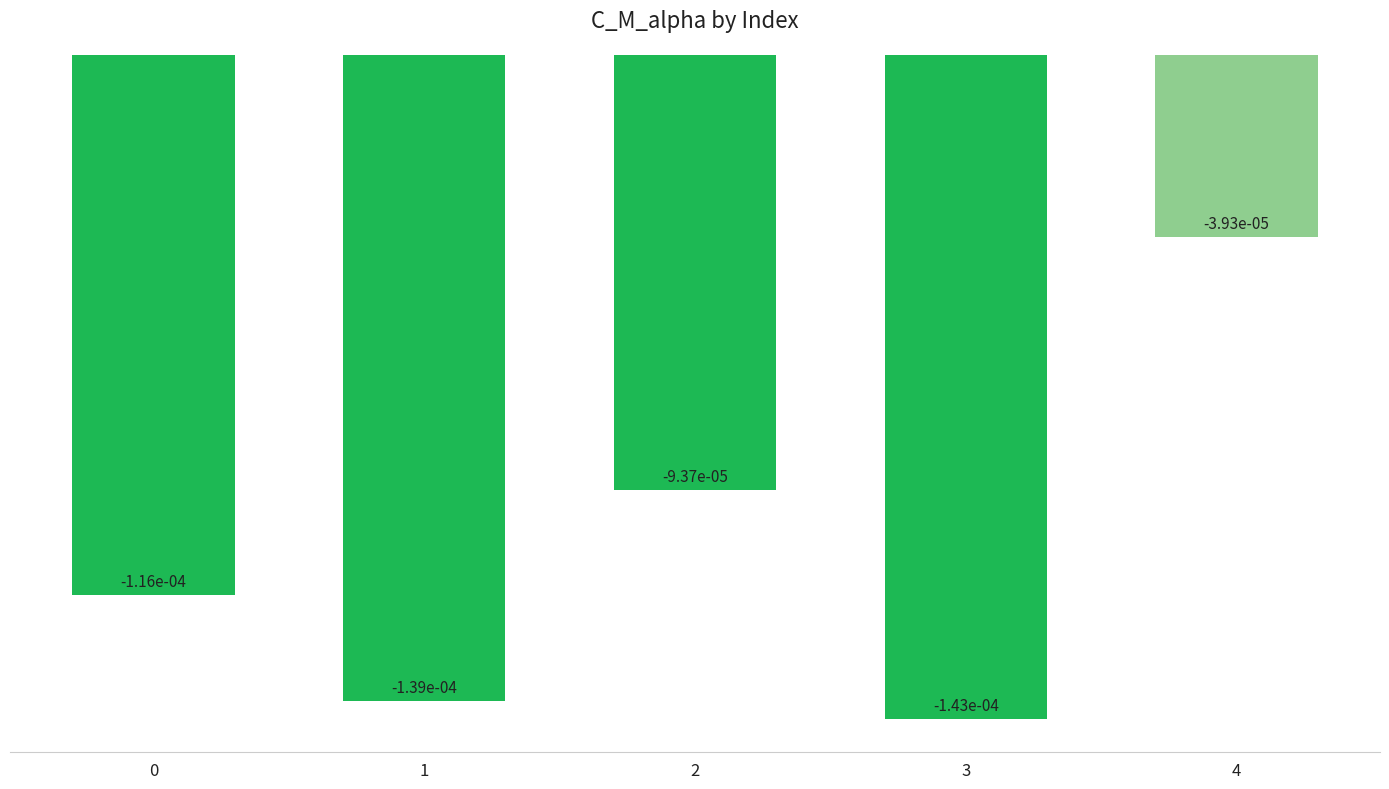

Which label corresponds to the largest value in the chart?

4